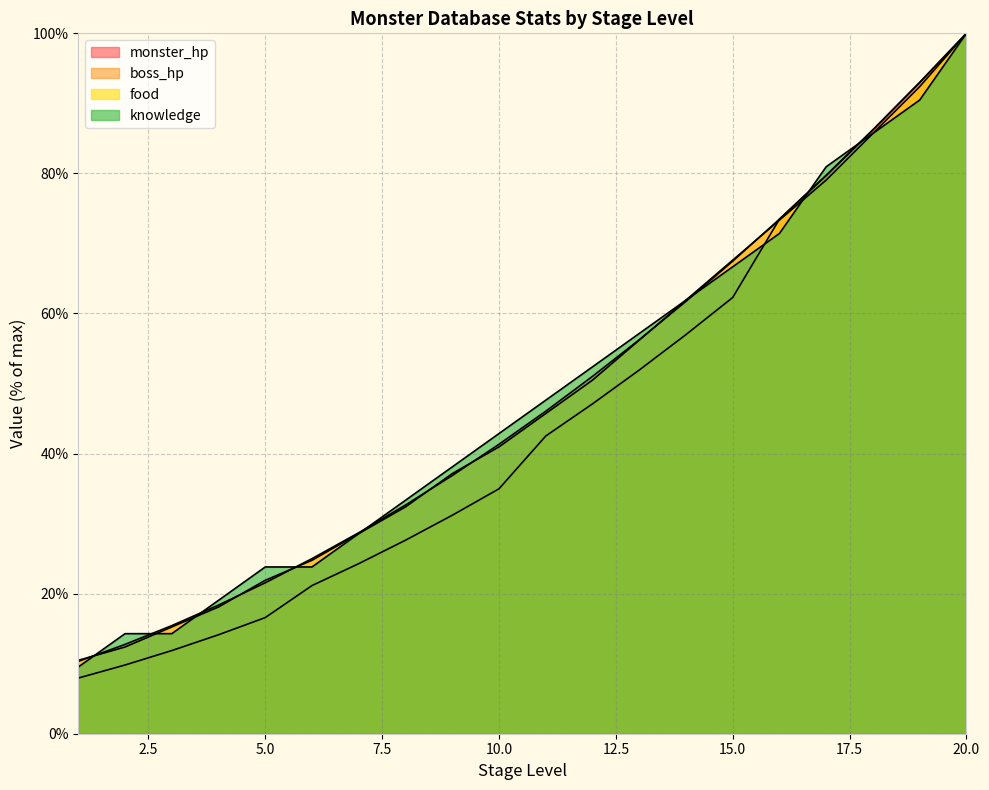

Where do knowledge and boss_hp first cross each other?

15 and 16